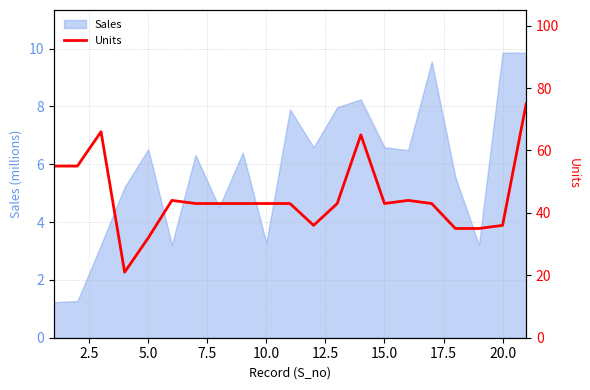

What is the maximum value for Sales?

9.9